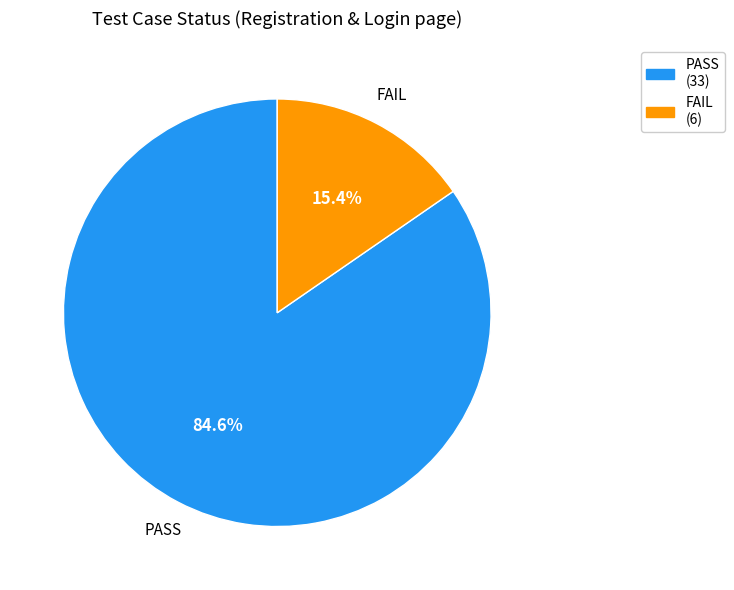

Is there a majority slice in this chart?

Yes